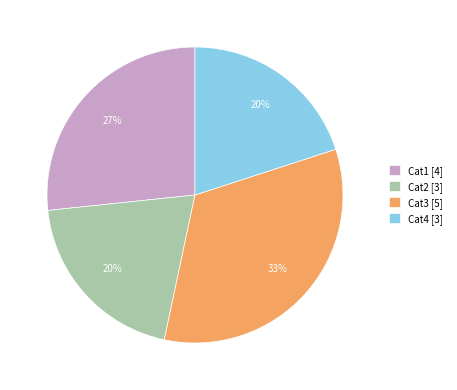

To the nearest percent, what is the combined percentage of Cat1 and Cat4?

47%